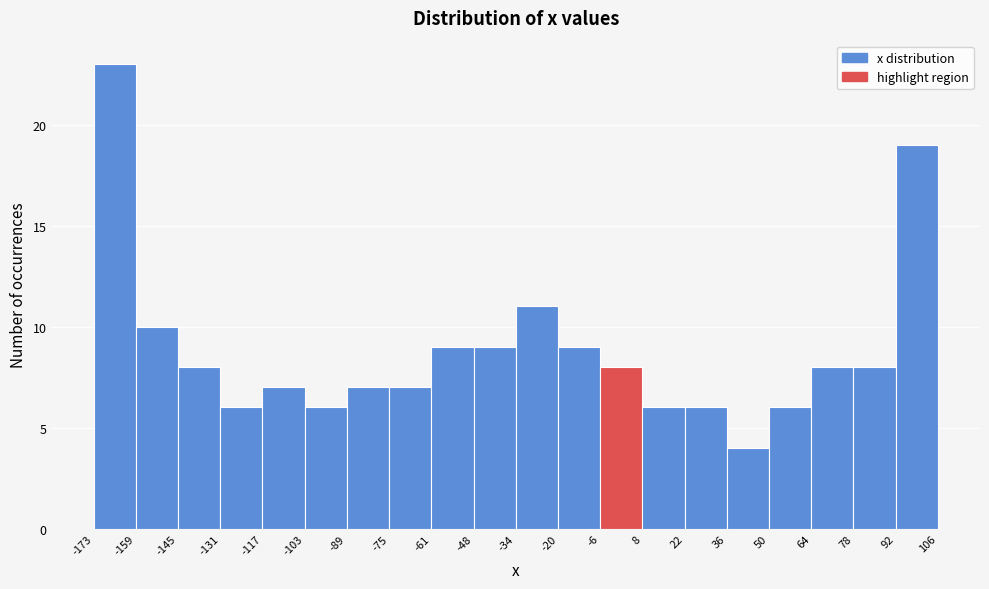

Reading left to right, list every bar in this chart as the range it spans on the x-axis followed by its height. The values are not printed on the chart, so give them approximately, as read against the axis.

-173 to -159: 23
-159 to -145: 10
-145 to -131: 8
-131 to -117: 6
-117 to -103: 7
-103 to -89: 6
-89 to -75: 7
-75 to -61: 7
-61 to -48: 9
-48 to -34: 9
-34 to -20: 11
-20 to -6: 9
-6 to 8: 8
8 to 22: 6
22 to 36: 6
36 to 50: 4
50 to 64: 6
64 to 78: 8
78 to 92: 8
92 to 106: 19